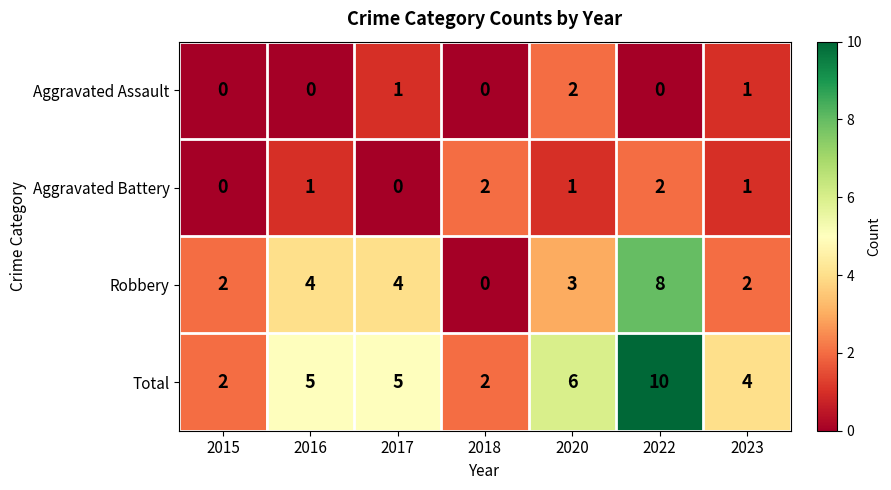

How many categories are shown in the chart?

7